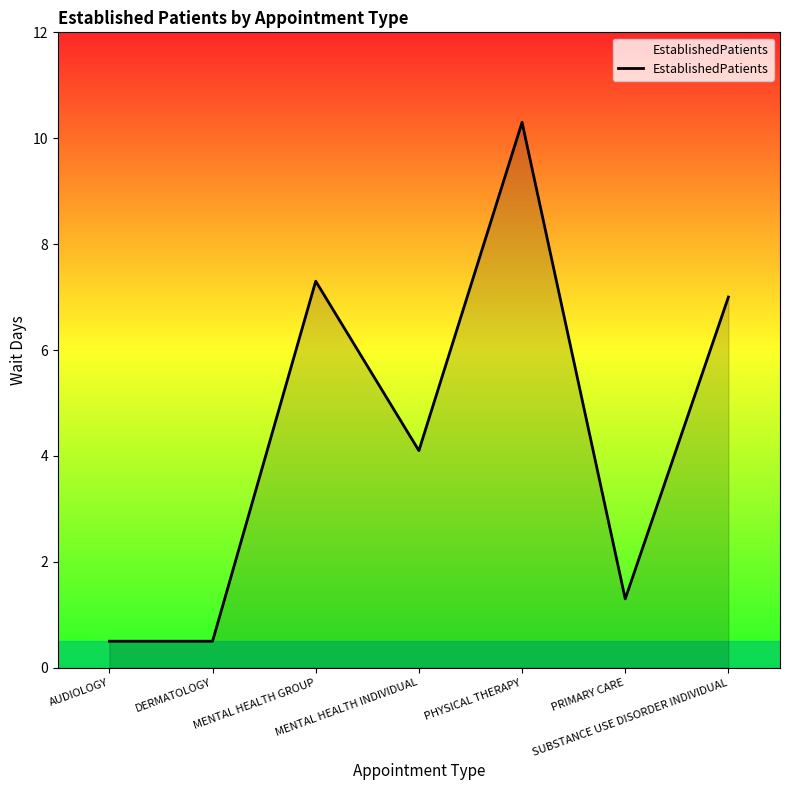

How many interior local peaks (higher than both neighbors) does the data have?

2